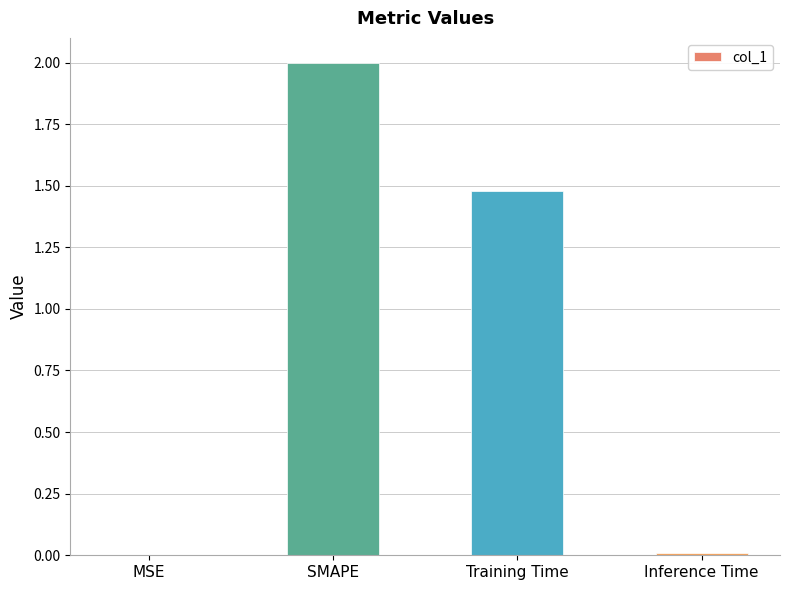

What is the sum of all values?

3.5